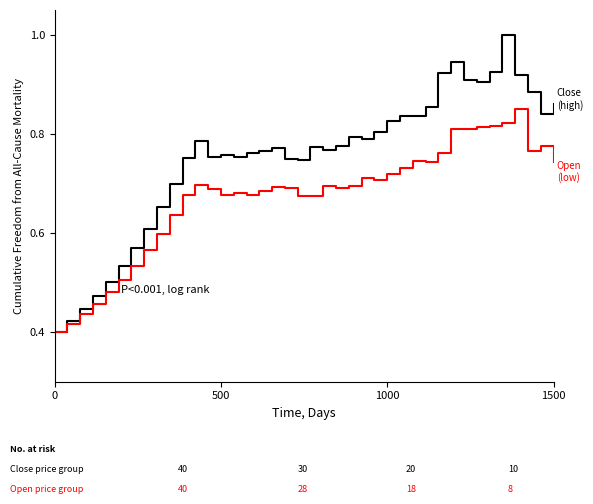

What is the maximum value shown in the chart?

1.0